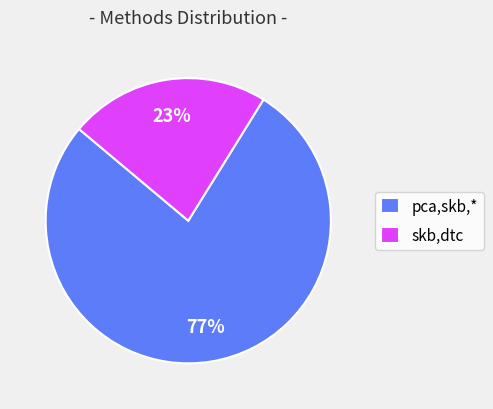

How many segments does this pie chart have?

2